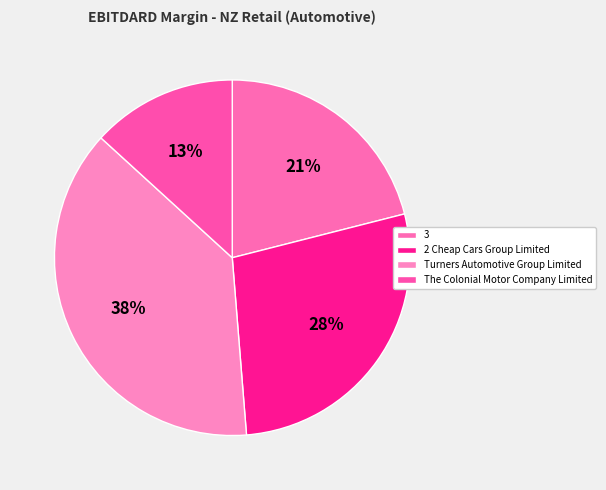

What is the change in value from 2 Cheap Cars Group Limited to The Colonial Motor Company Limited?

-0.1